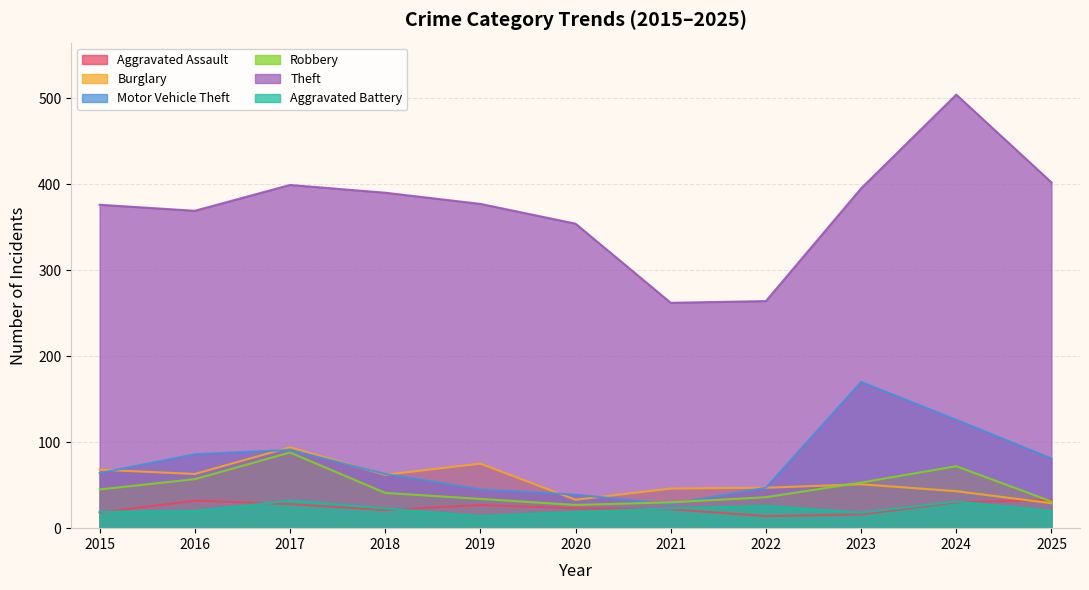

Reading right to left, transcribe all the data shown in this chart.

Aggravated Assault: 33	30	16	14	22	23	27	21	28	32	18
Burglary: 29	43	51	47	46	33	75	62	94	63	68
Motor Vehicle Theft: 81	126	170	47	28	39	45	63	91	86	64
Robbery: 31	72	53	36	30	27	34	41	88	57	45
Theft: 402	504	395	264	262	354	377	390	399	369	376
Aggravated Battery: 20	31	18	26	23	19	14	23	32	20	19